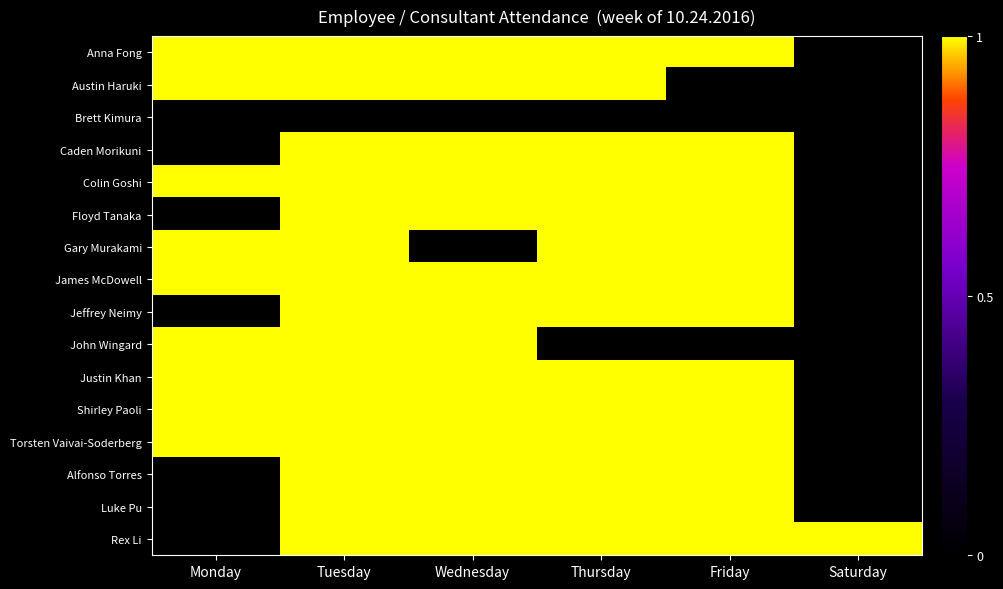

Reading left to right, what are all the values shown in this chart?

Anna Fong: Monday=1	Tuesday=1	Wednesday=1	Thursday=1	Friday=1	Saturday=0
Austin Haruki: Monday=1	Tuesday=1	Wednesday=1	Thursday=1	Friday=0	Saturday=0
Brett Kimura: Monday=0	Tuesday=0	Wednesday=0	Thursday=0	Friday=0	Saturday=0
Caden Morikuni: Monday=0	Tuesday=1	Wednesday=1	Thursday=1	Friday=1	Saturday=0
Colin Goshi: Monday=1	Tuesday=1	Wednesday=1	Thursday=1	Friday=1	Saturday=0
Floyd Tanaka: Monday=0	Tuesday=1	Wednesday=1	Thursday=1	Friday=1	Saturday=0
Gary Murakami: Monday=1	Tuesday=1	Wednesday=0	Thursday=1	Friday=1	Saturday=0
James McDowell: Monday=1	Tuesday=1	Wednesday=1	Thursday=1	Friday=1	Saturday=0
Jeffrey Neimy: Monday=0	Tuesday=1	Wednesday=1	Thursday=1	Friday=1	Saturday=0
John Wingard: Monday=1	Tuesday=1	Wednesday=1	Thursday=0	Friday=0	Saturday=0
Justin Khan: Monday=1	Tuesday=1	Wednesday=1	Thursday=1	Friday=1	Saturday=0
Shirley Paoli: Monday=1	Tuesday=1	Wednesday=1	Thursday=1	Friday=1	Saturday=0
Torsten Vaivai-Soderberg: Monday=1	Tuesday=1	Wednesday=1	Thursday=1	Friday=1	Saturday=0
Alfonso Torres: Monday=0	Tuesday=1	Wednesday=1	Thursday=1	Friday=1	Saturday=0
Luke Pu: Monday=0	Tuesday=1	Wednesday=1	Thursday=1	Friday=1	Saturday=0
Rex Li: Monday=0	Tuesday=1	Wednesday=1	Thursday=1	Friday=1	Saturday=1